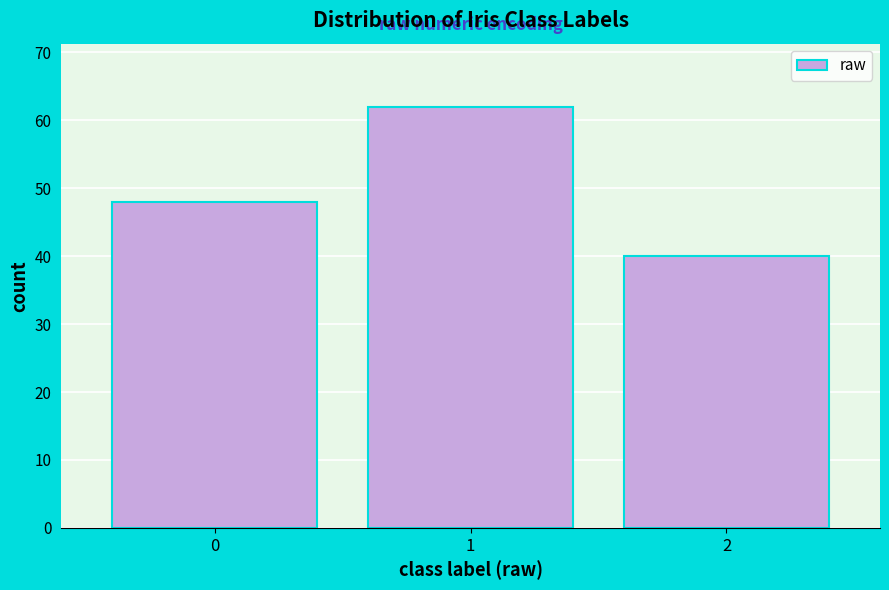

Reading left to right, list all the values displayed in this chart.

0=48	1=62	2=40